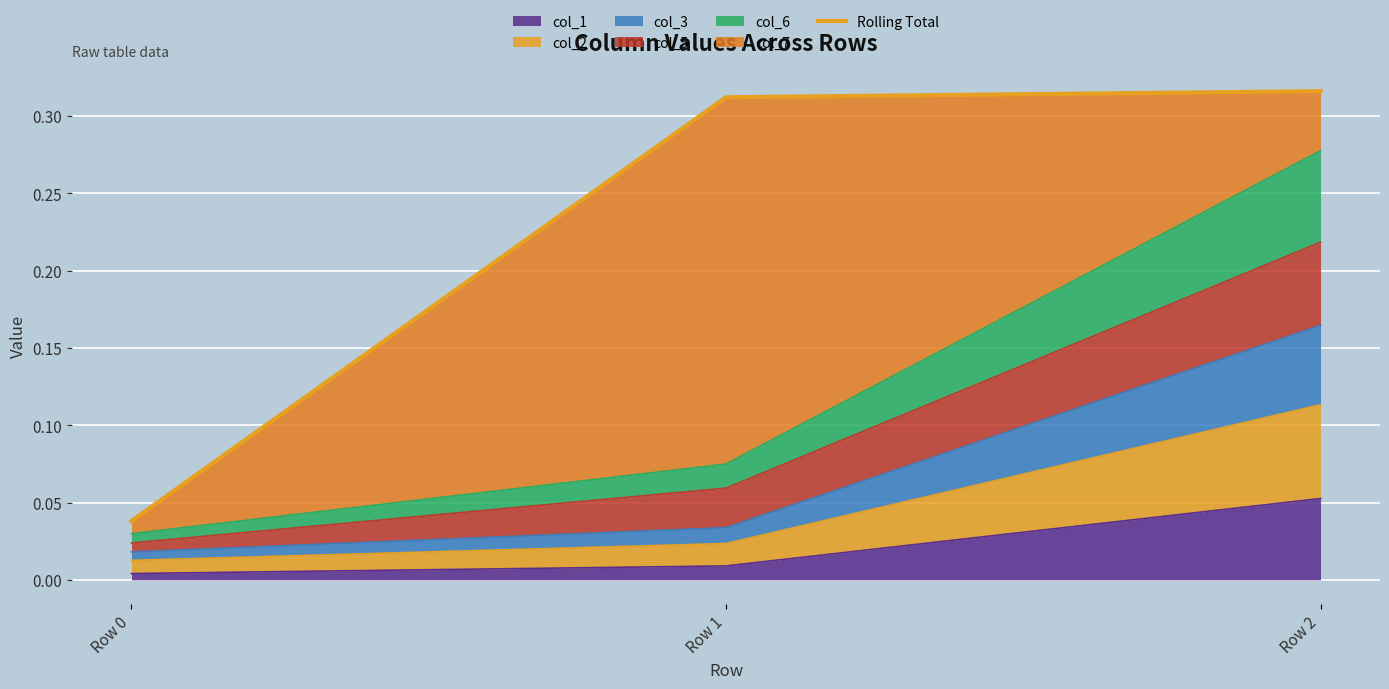

The value at Row 2 is 0.2. True or false?

False